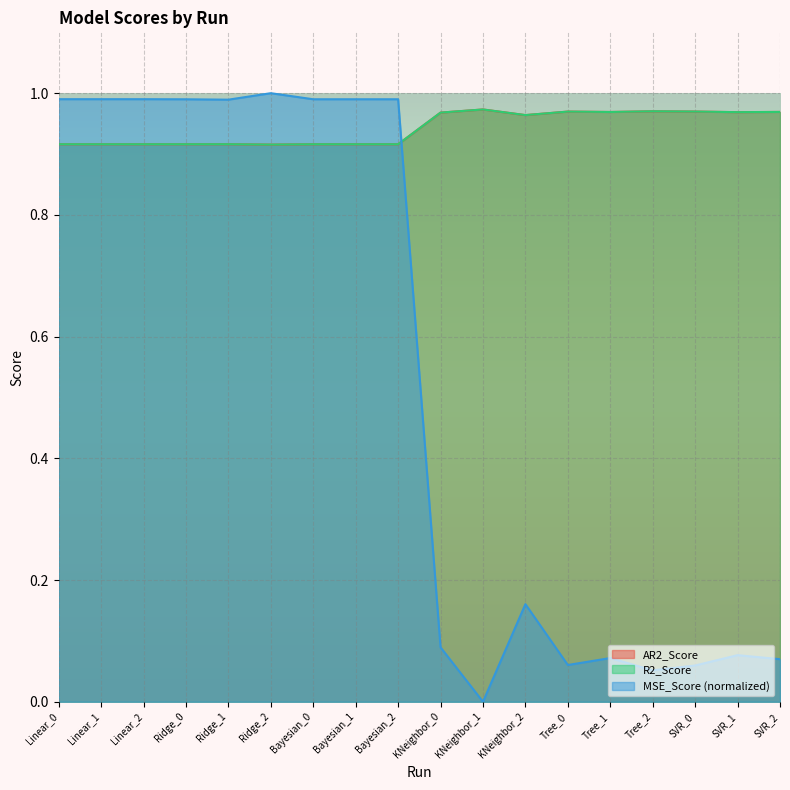

The MSE_Score (normalized) series shows 0.0 at SVR_0. True or false?

False